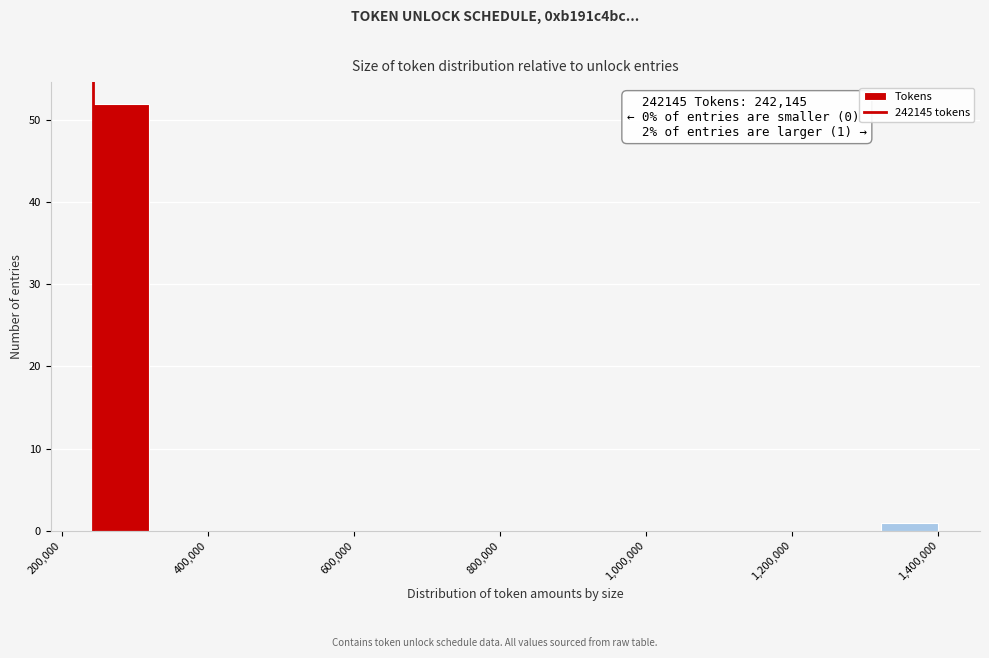

Around what value on the x-axis is the tallest bar? Give the approximate position of its centre, as read against the axis.

280000